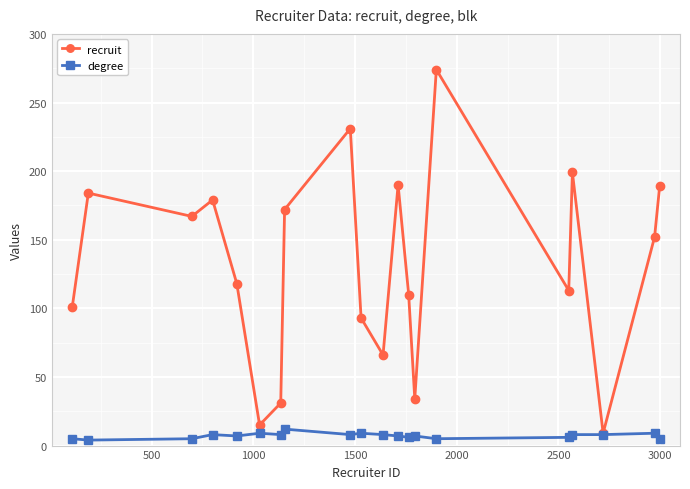

List the series in order of their overall mean, highest first.

recruit, degree